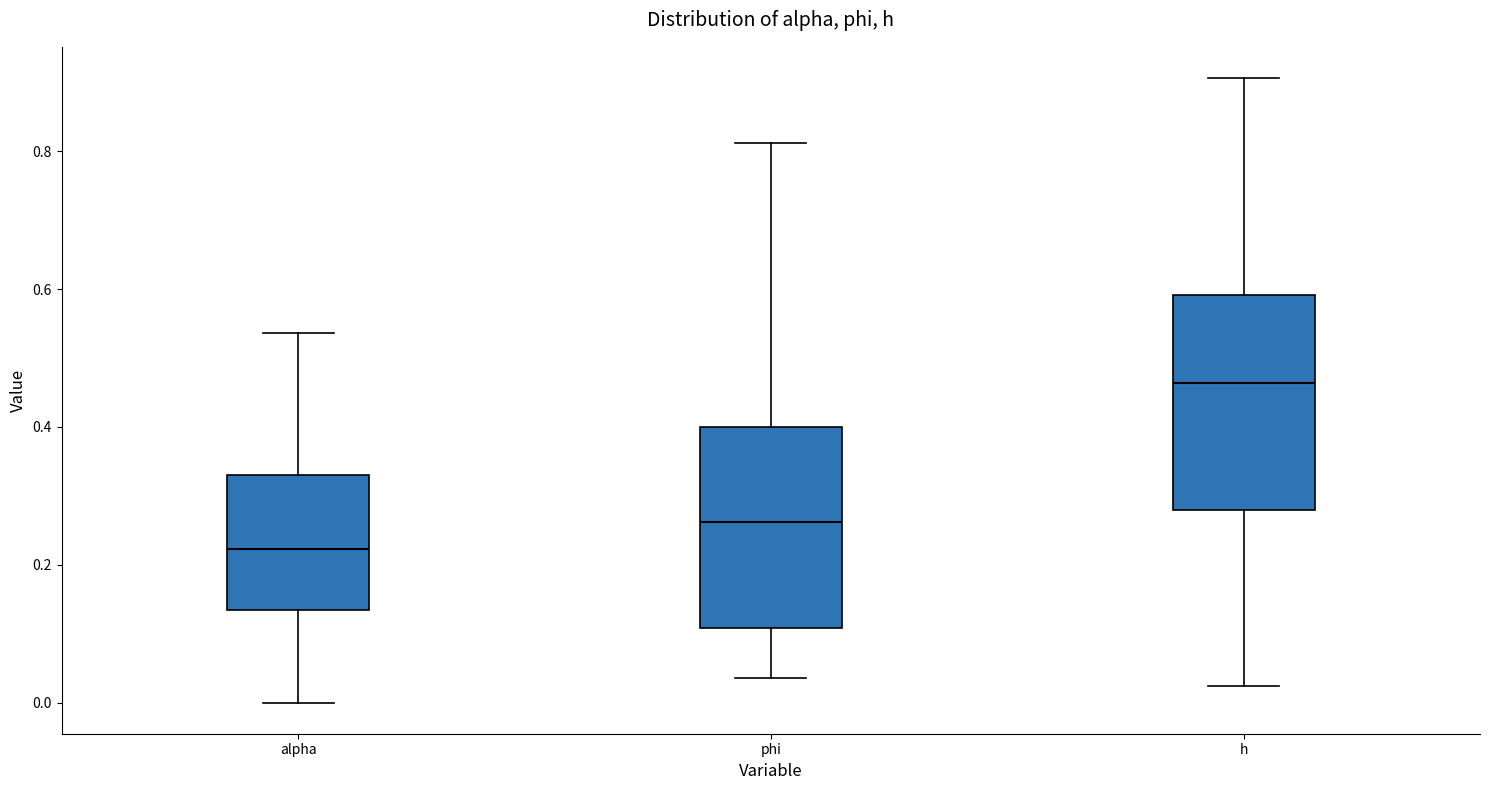

Which box is the tallest, from its lower edge to its upper edge?

h